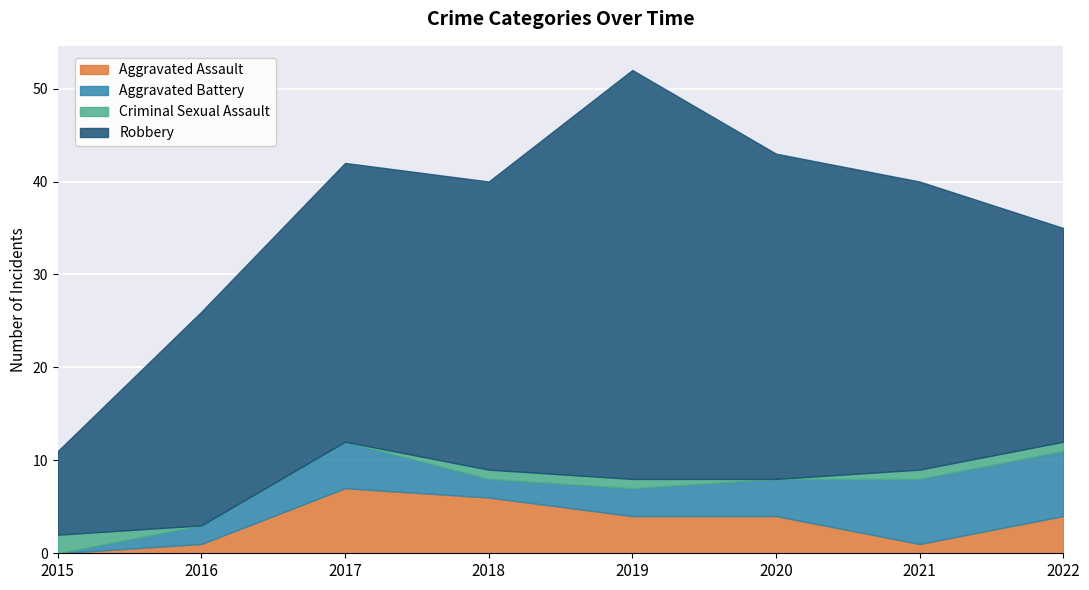

What is the difference between the maximum and minimum values in the Robbery series?

35